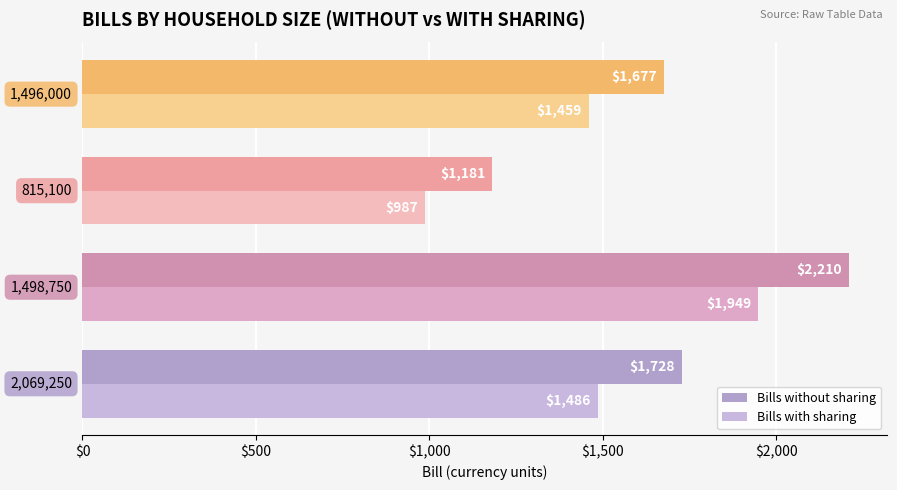

What is the difference between the maximum and minimum values in the Bills with sharing series?

962.1